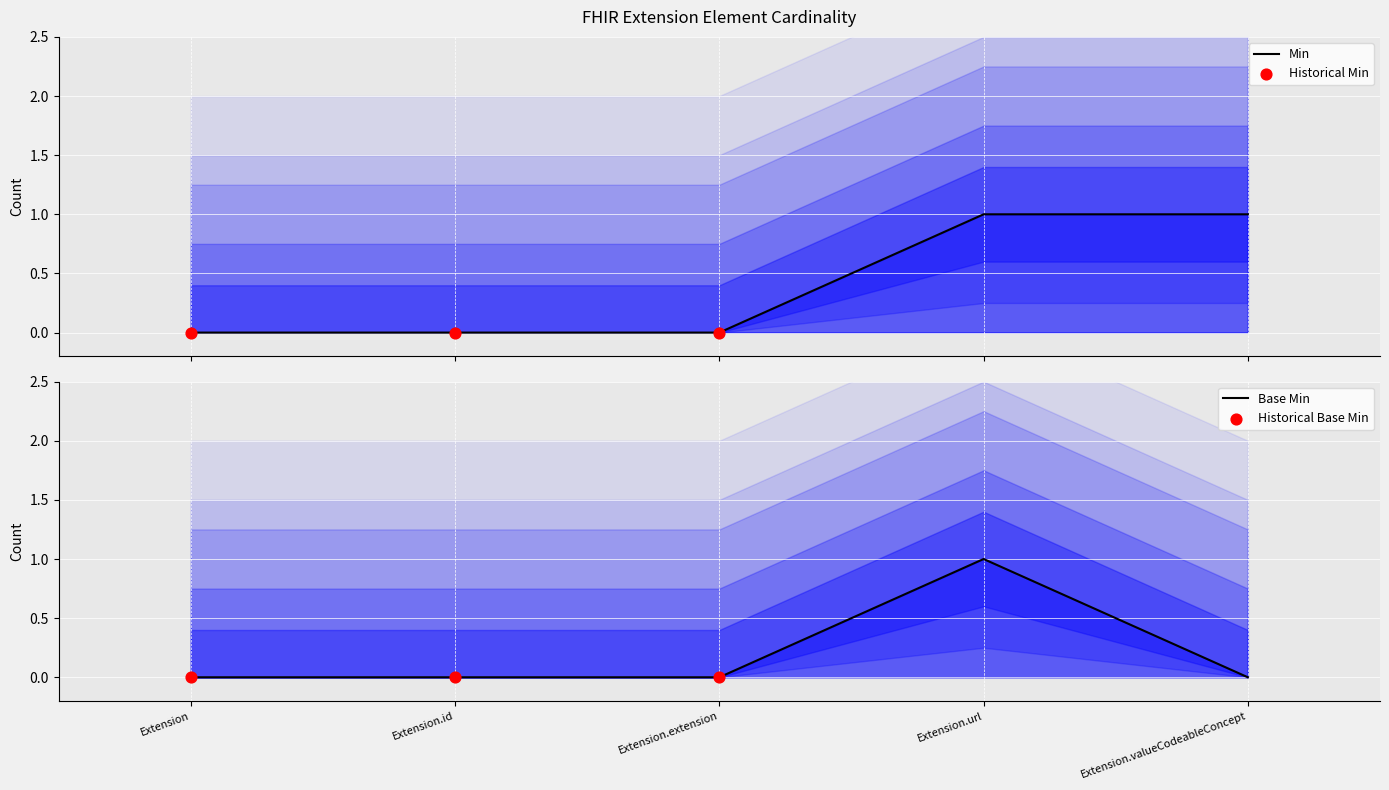

Which series has the largest total across all categories?

Min